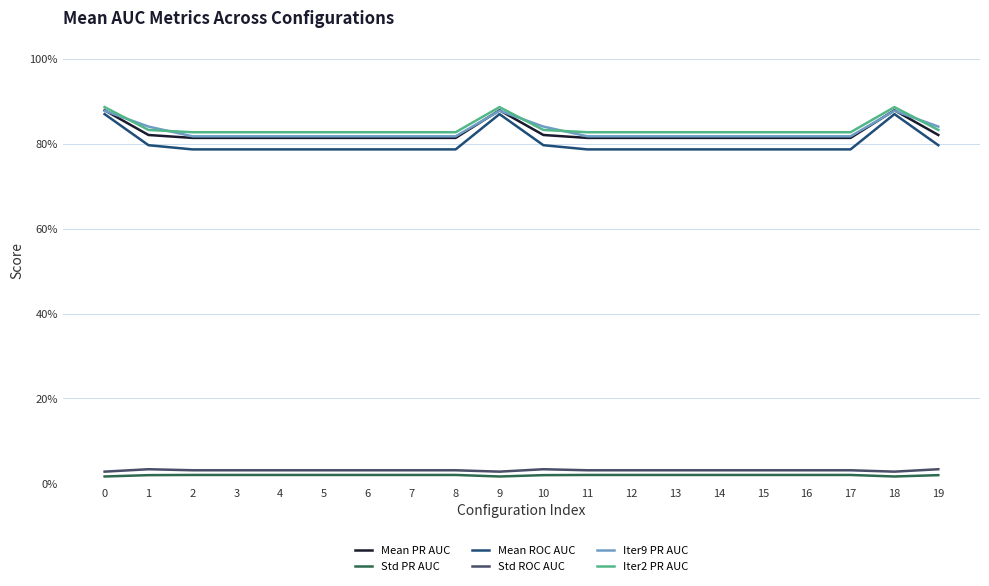

Which series has the largest total across all categories?

Iter2 PR AUC